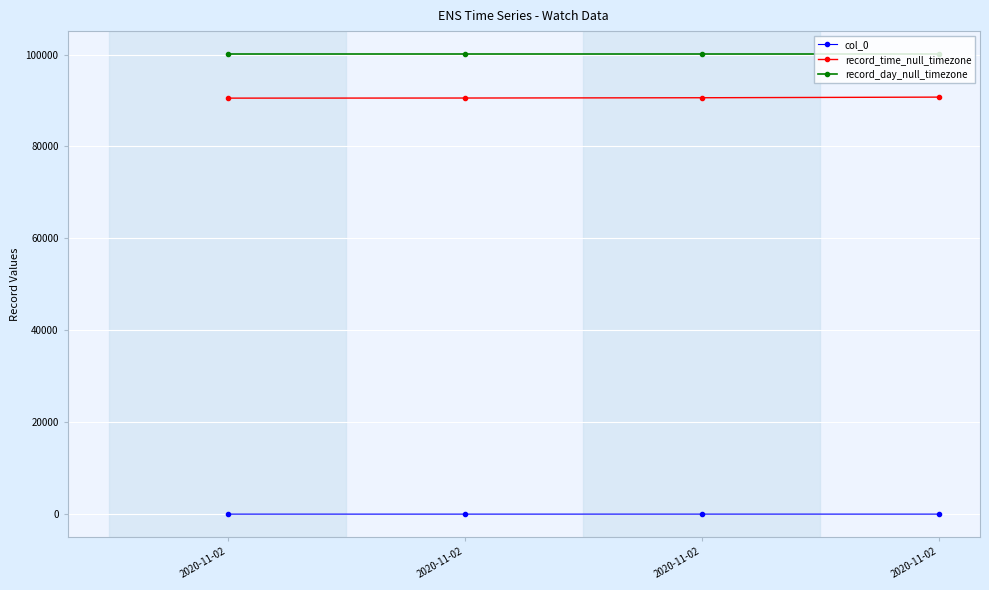

What are all the series names shown in the legend?

col_0, record_time_null_timezone, record_day_null_timezone